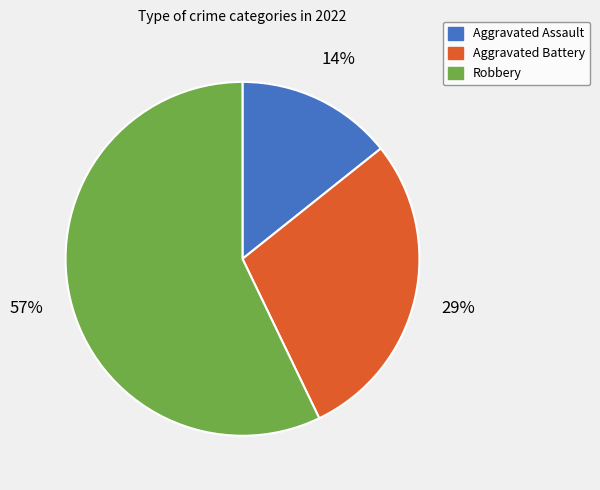

Rank the categories by value from highest to lowest.

Robbery, Aggravated Battery, Aggravated Assault